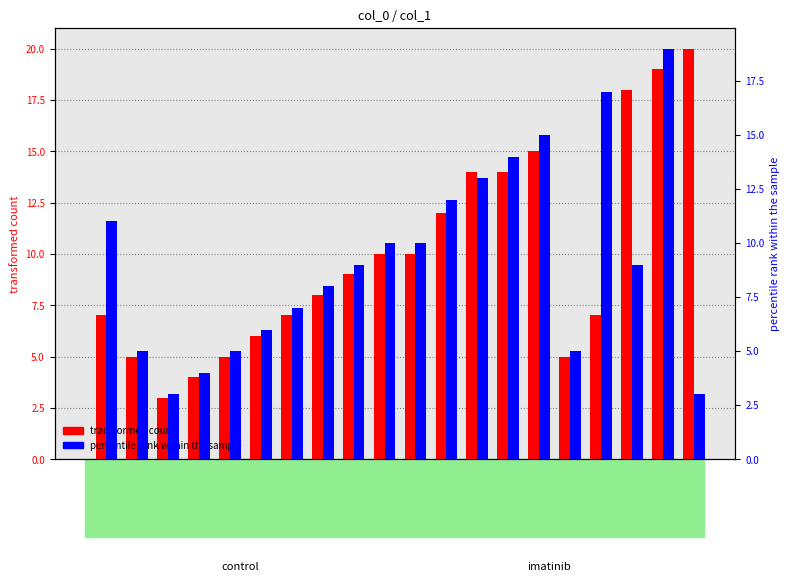

Count the number of categories in the chart.

20